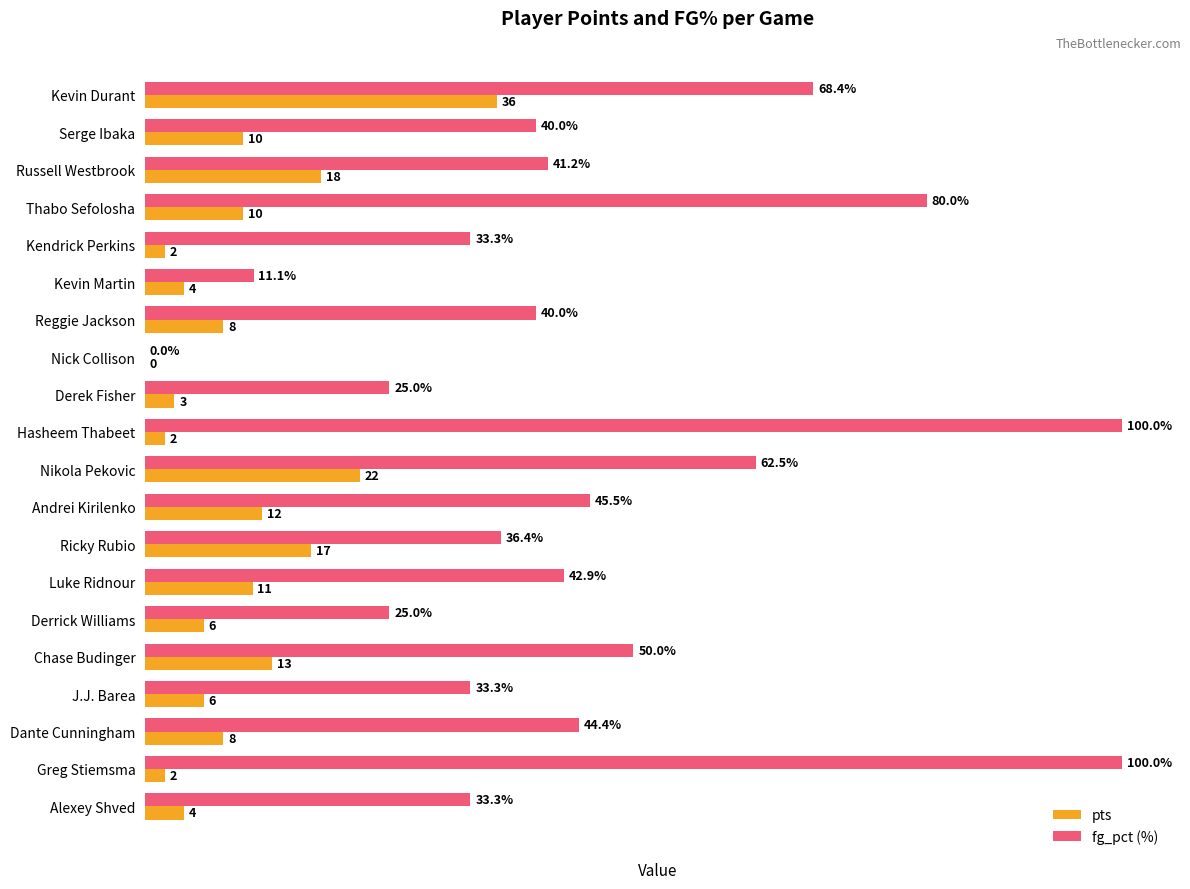

At which label is fg_pct (%) closest to 50?

Chase Budinger